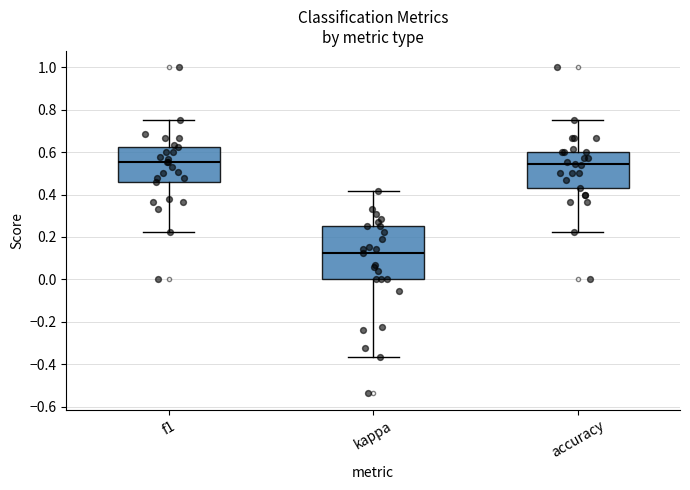

Where is the lower edge of the box for kappa on the y-axis? The values are not printed on the chart, so give them approximately, as read against the axis.

0.00